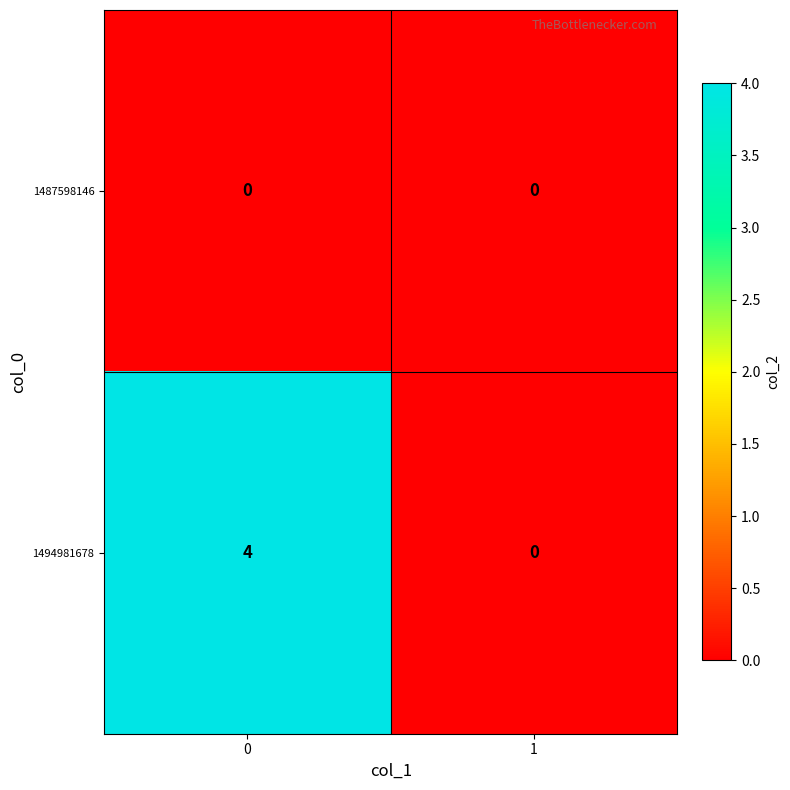

What is the total value across all series at 0?

4